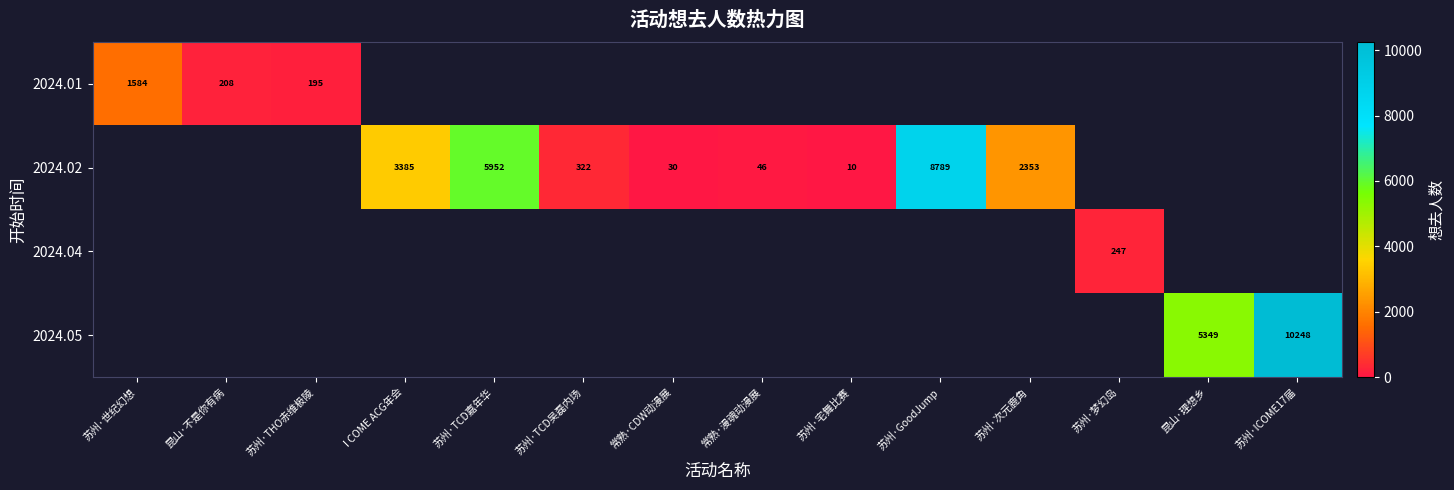

Which label corresponds to the smallest value in the chart?

苏州·宅舞比赛